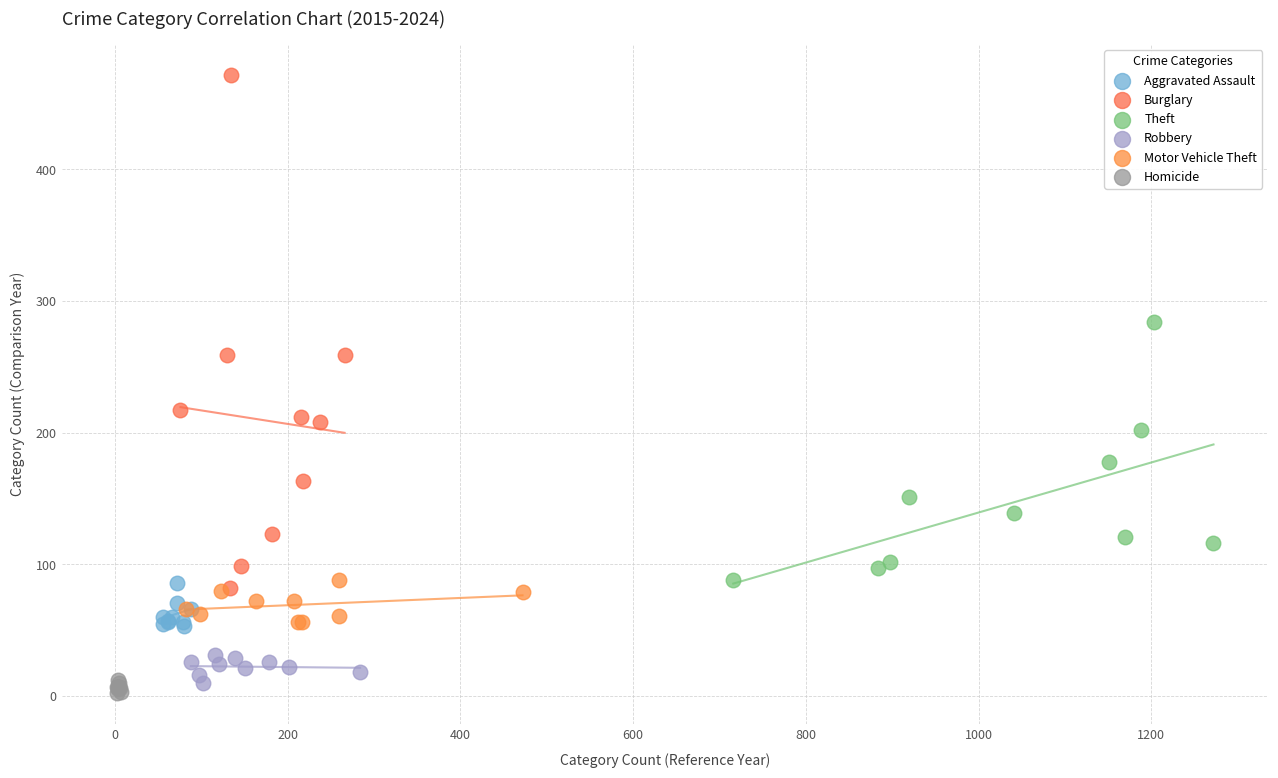

What are all the series names shown in the legend?

Aggravated Assault, Burglary, Theft, Robbery, Motor Vehicle Theft, Homicide